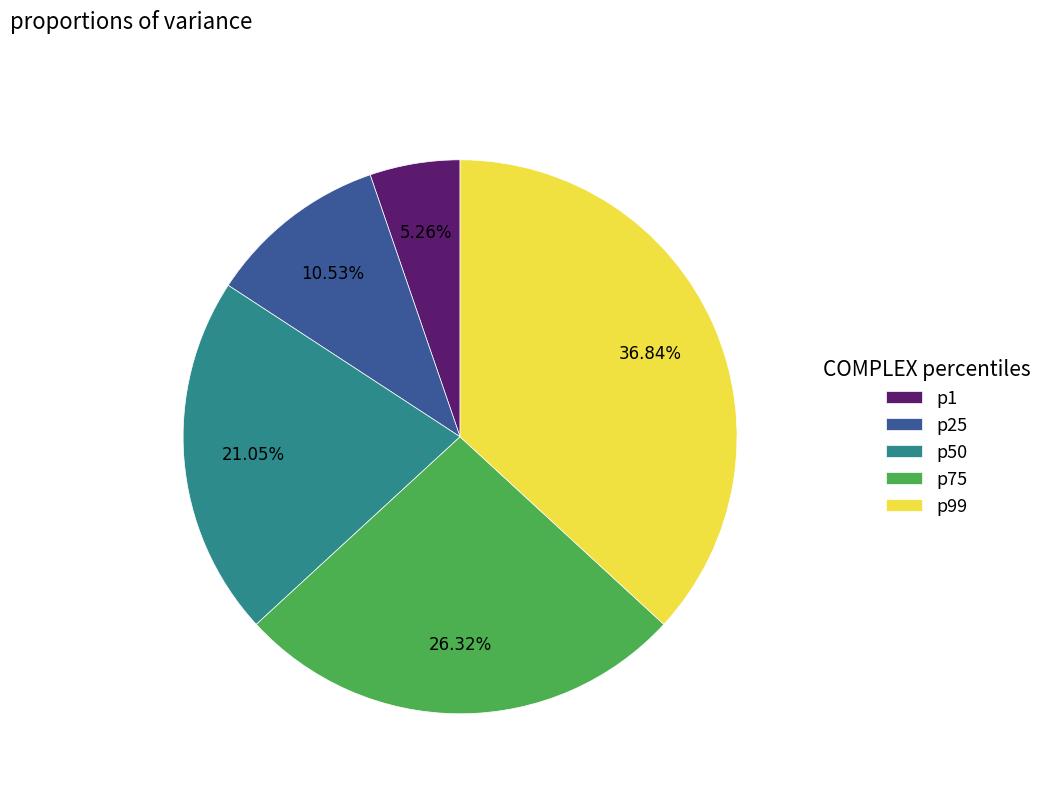

Does p99 account for over 50% of the chart?

No